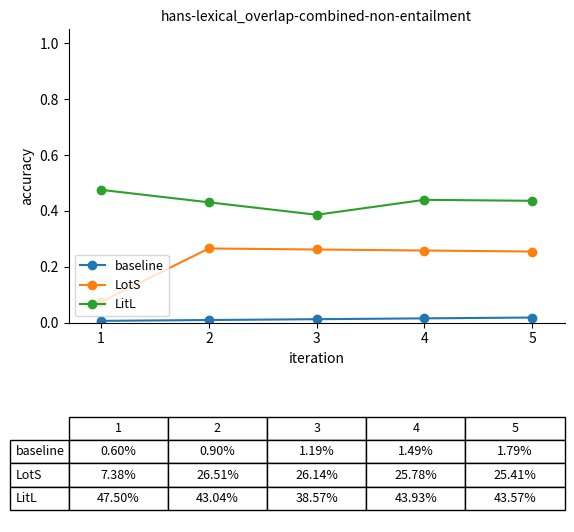

At 5, list the series in order from largest to smallest.

LitL, LotS, baseline